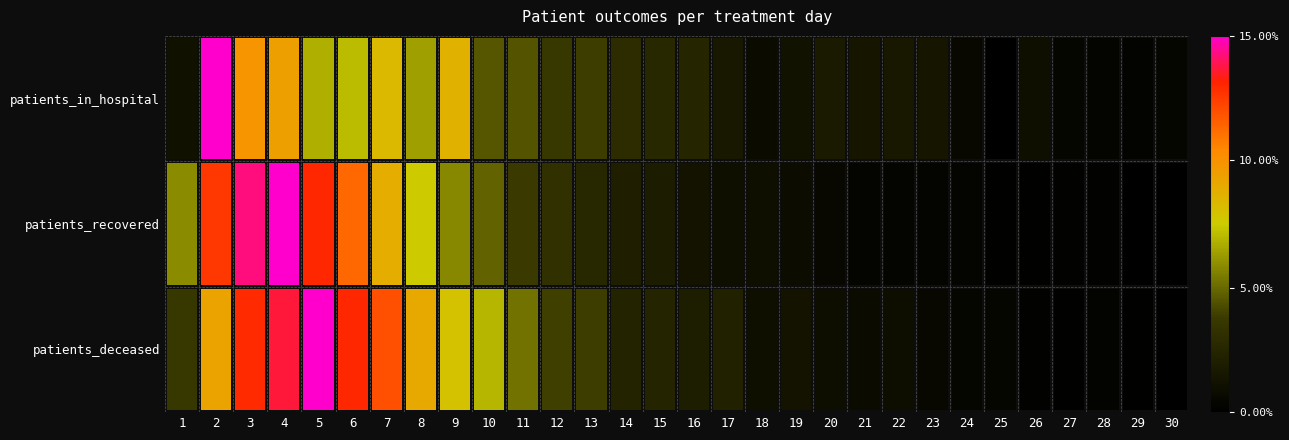

At how many categories does at least one series exceed 0?

30